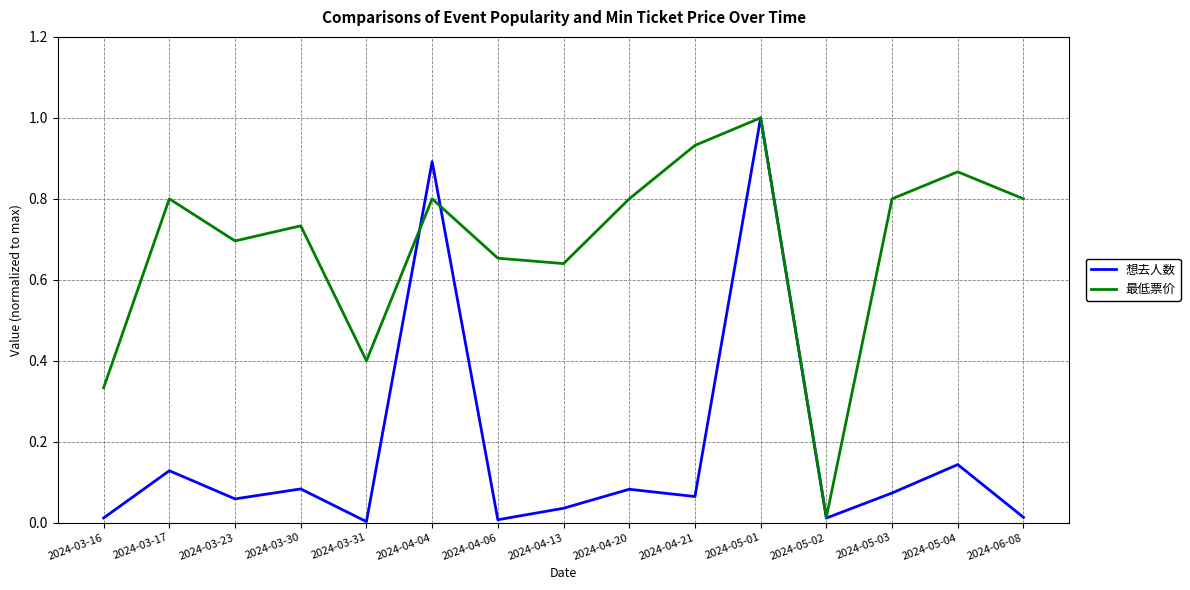

Which series has the largest range (max minus min)?

想去人数